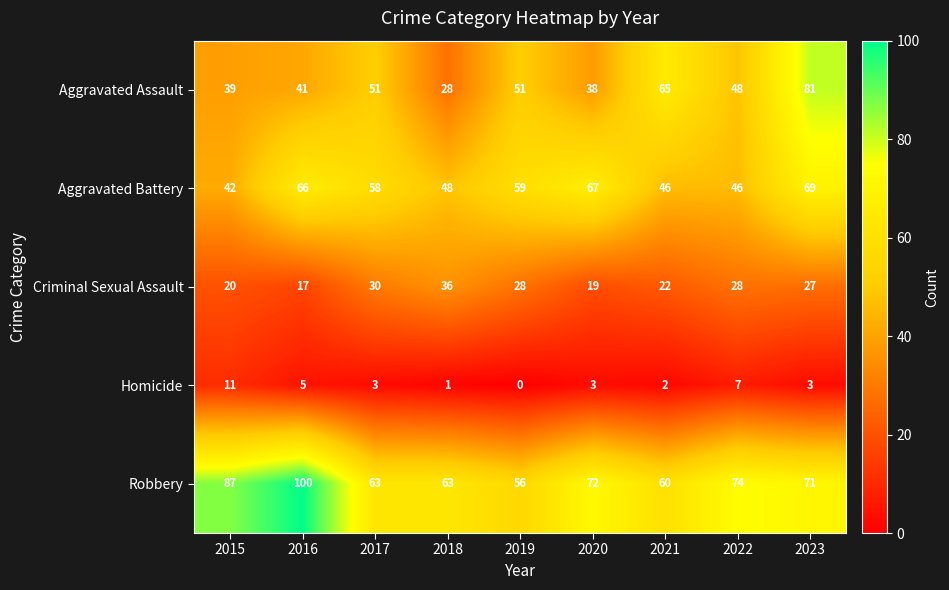

At which category is the sum across all series the highest?

2023